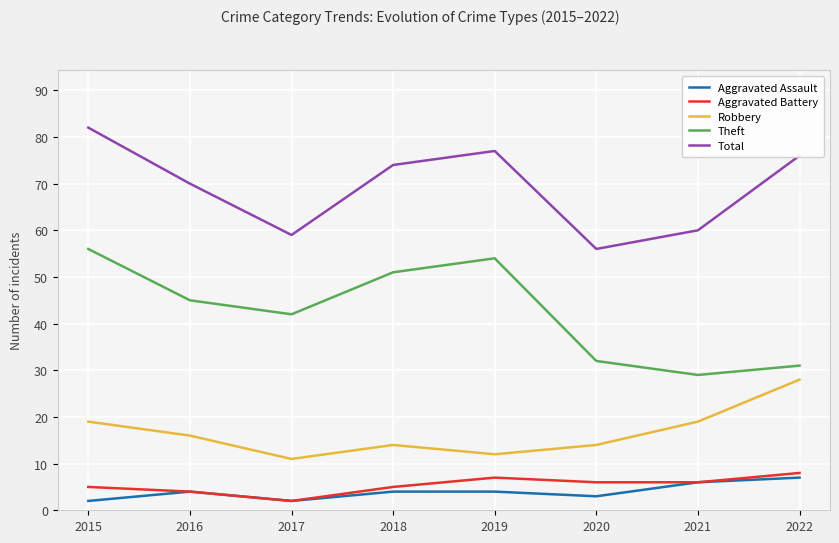

True or false: Aggravated Assault and Theft cross at least once.

False